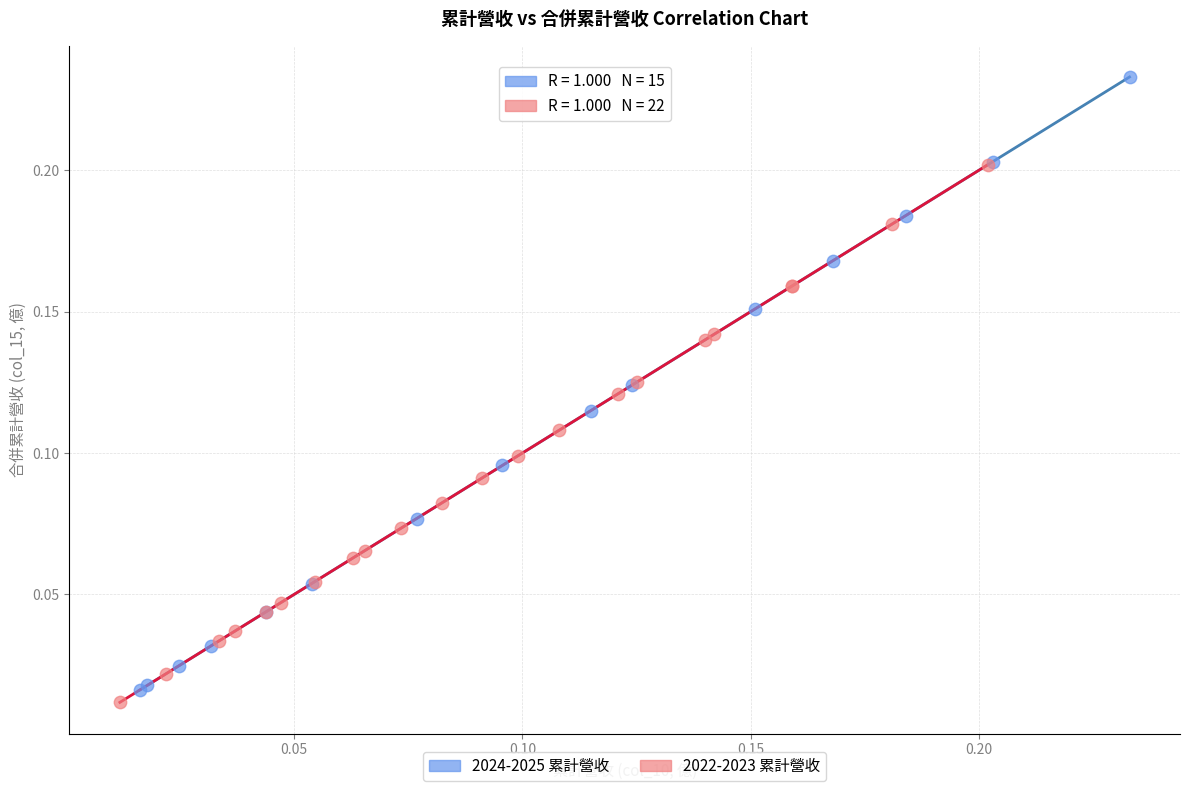

Which series contains the highest Y value?

2024-2025 累計營收